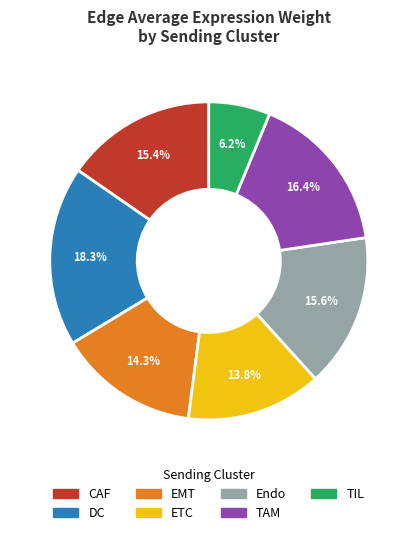

How many segments does this pie chart have?

7